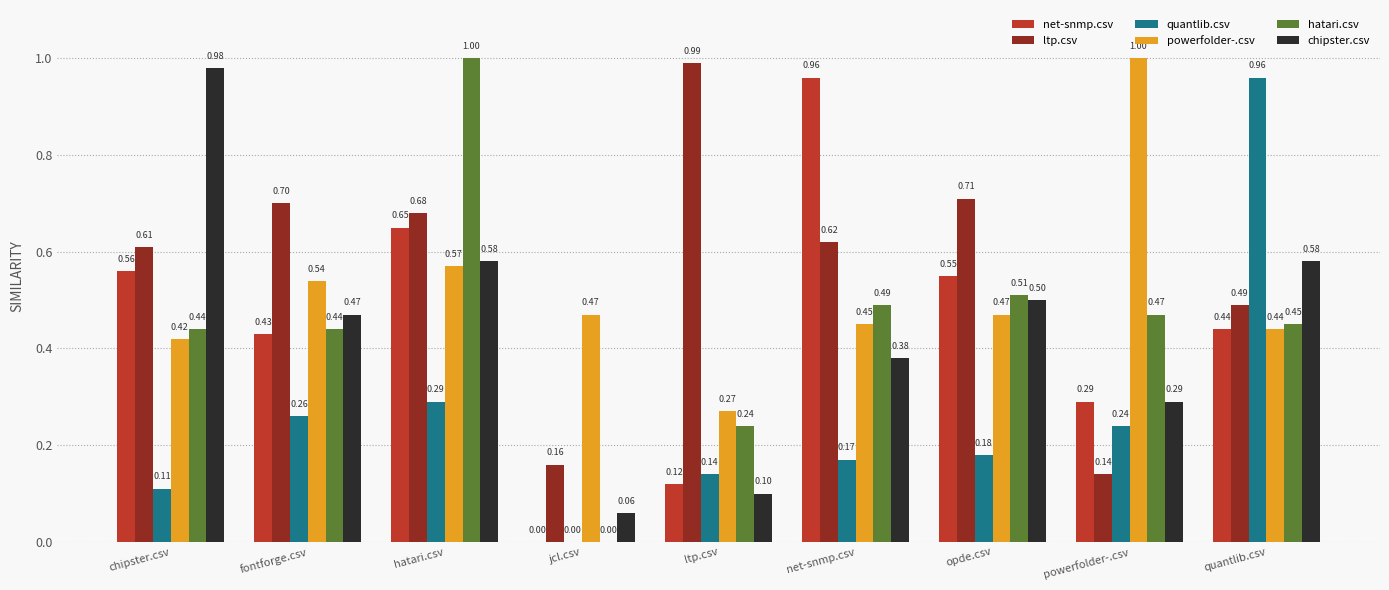

Does the chart contain stacked bars?

No